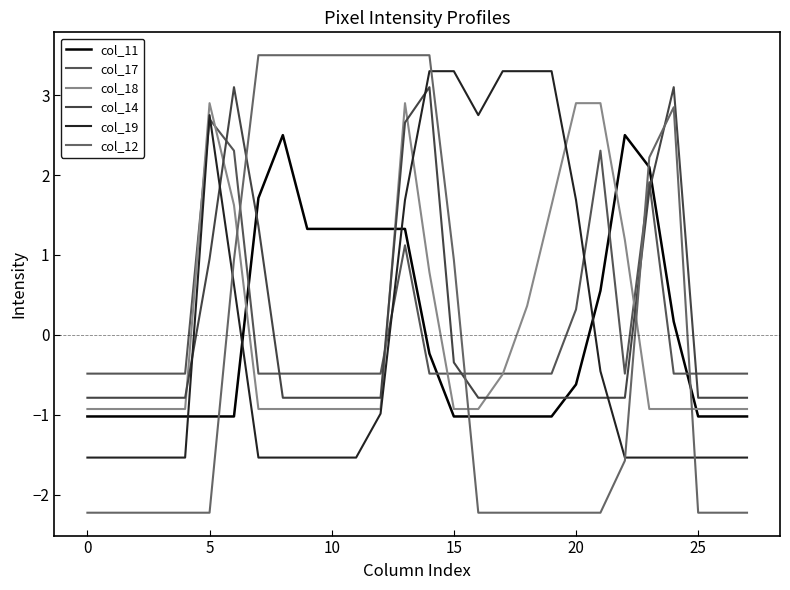

What are all the series names shown in the legend?

col_11, col_17, col_18, col_14, col_19, col_12